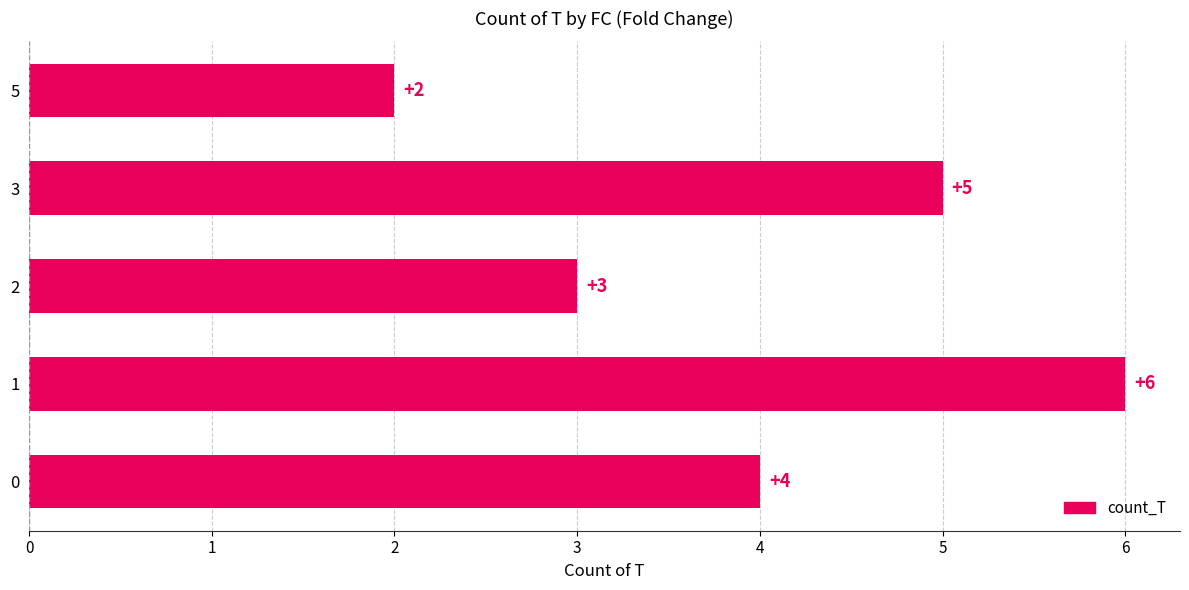

Reading bottom to top, list all the values displayed in this chart.

0=4	1=6	2=3	3=5	5=2